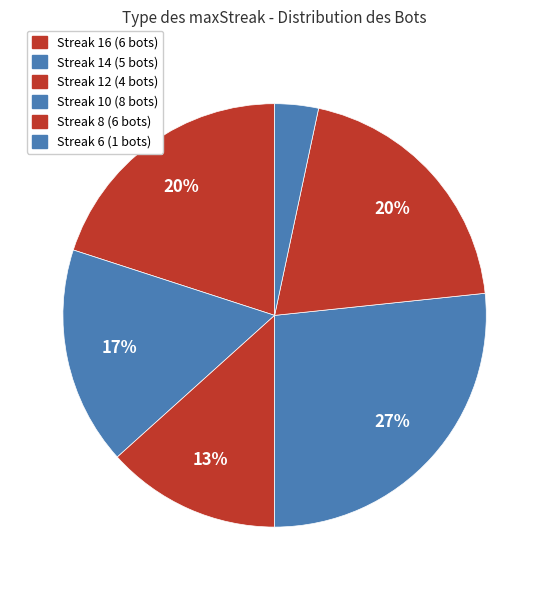

Count the number of slices in the pie.

6